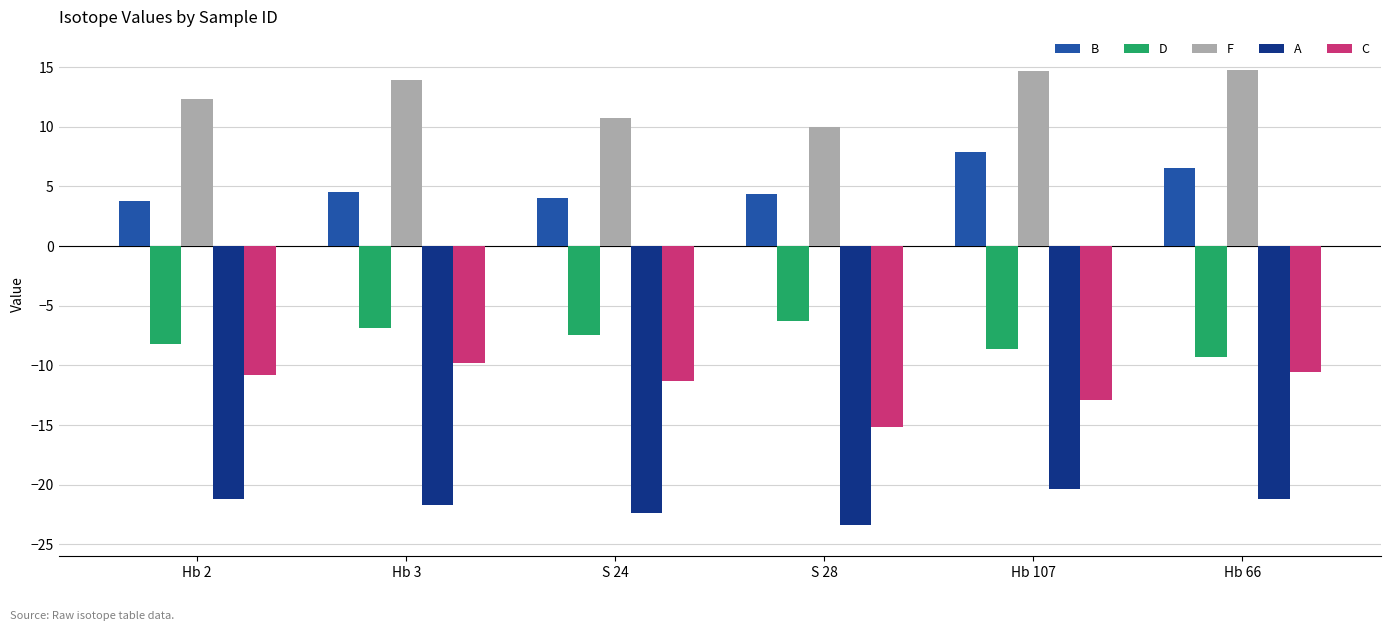

What is the greatest value displayed?

14.8